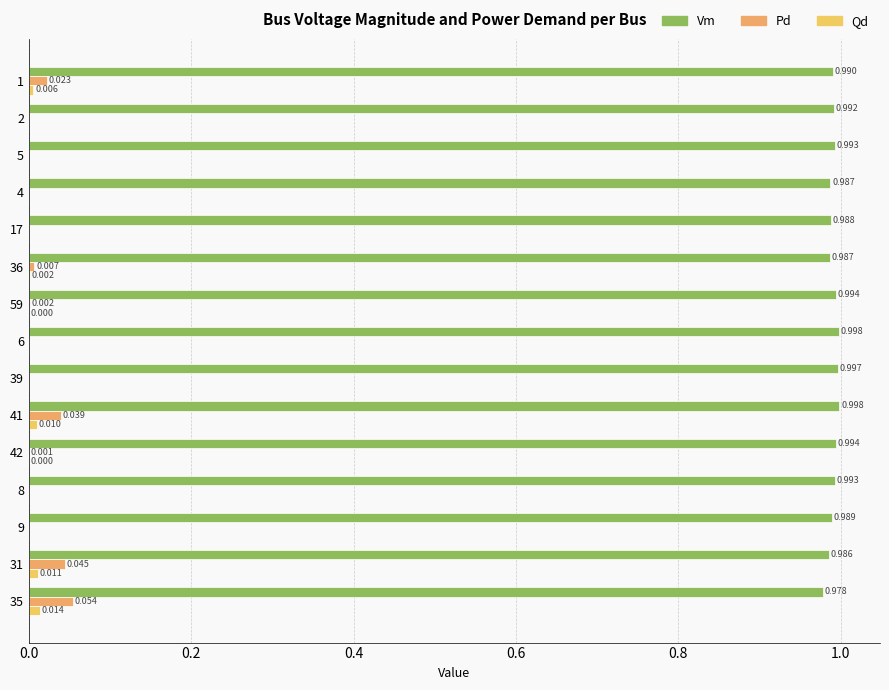

Count the number of data series in this chart.

3